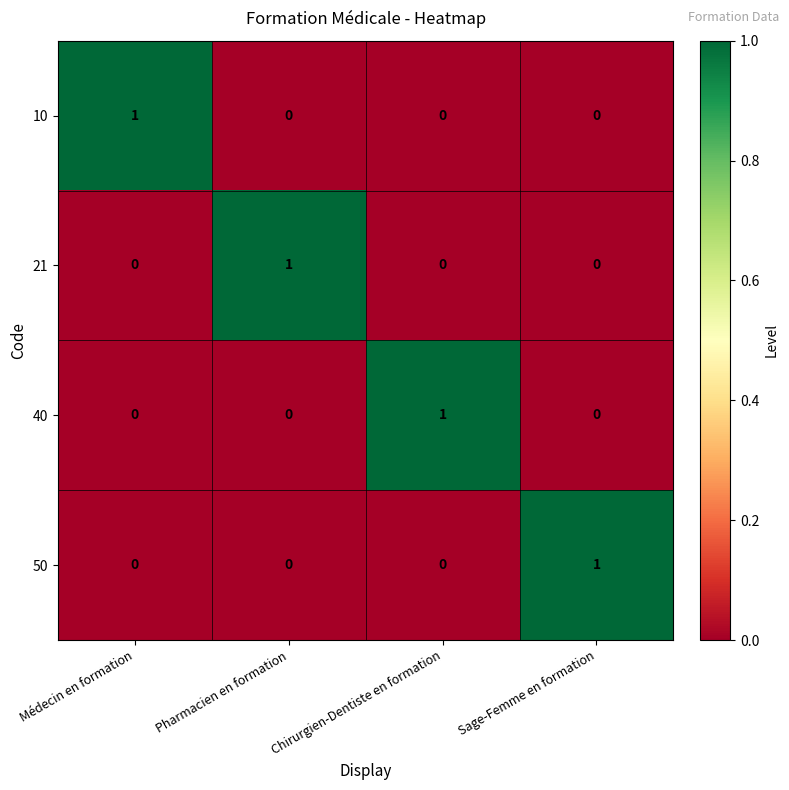

True or false: 50 has a value of 0 at Chirurgien-Dentiste en formation.

True